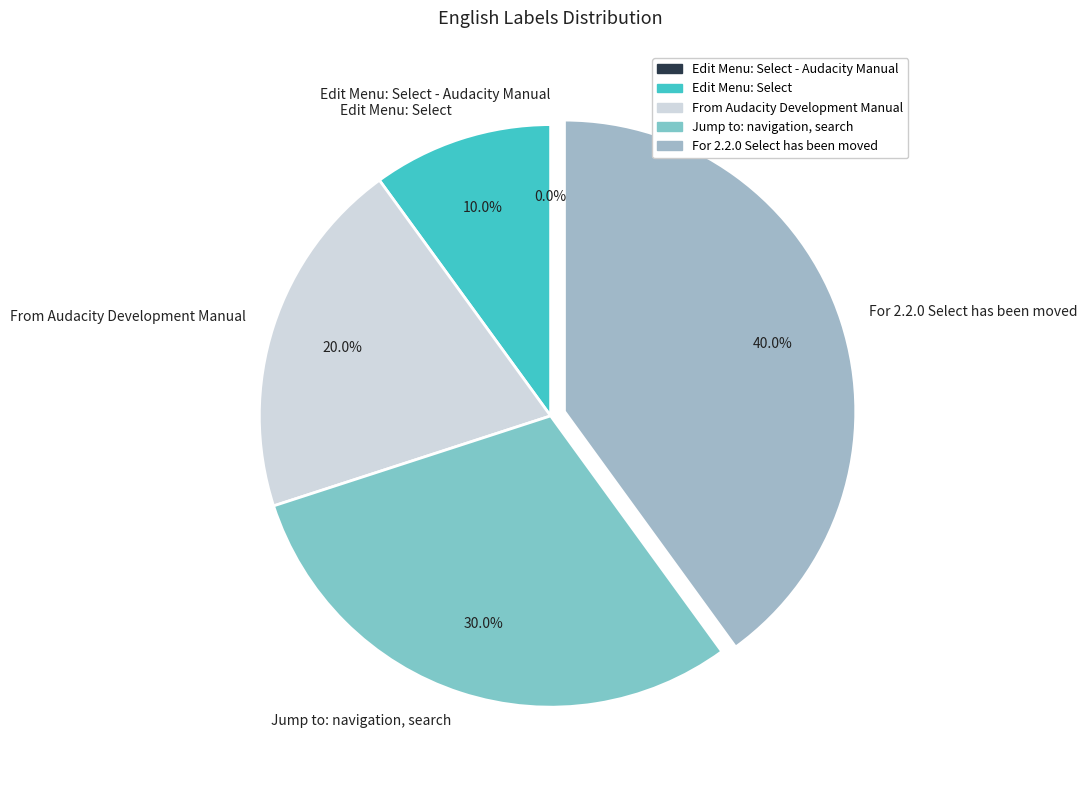

Do For 2.2.0 Select has been moved and From Audacity Development Manual together represent more than half of the pie?

Yes